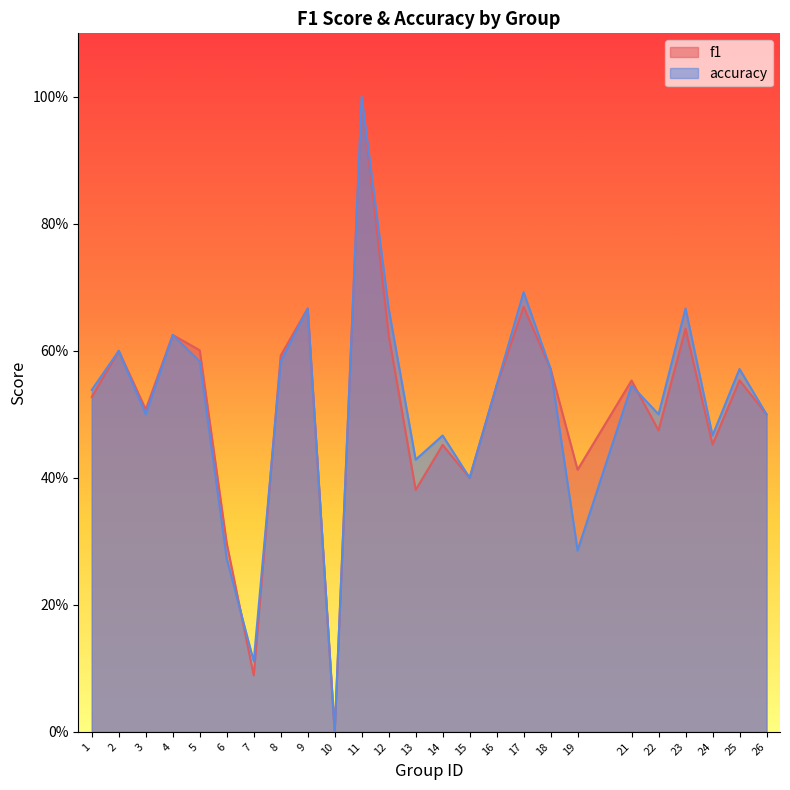

At how many categories does at least one series exceed 0?

24